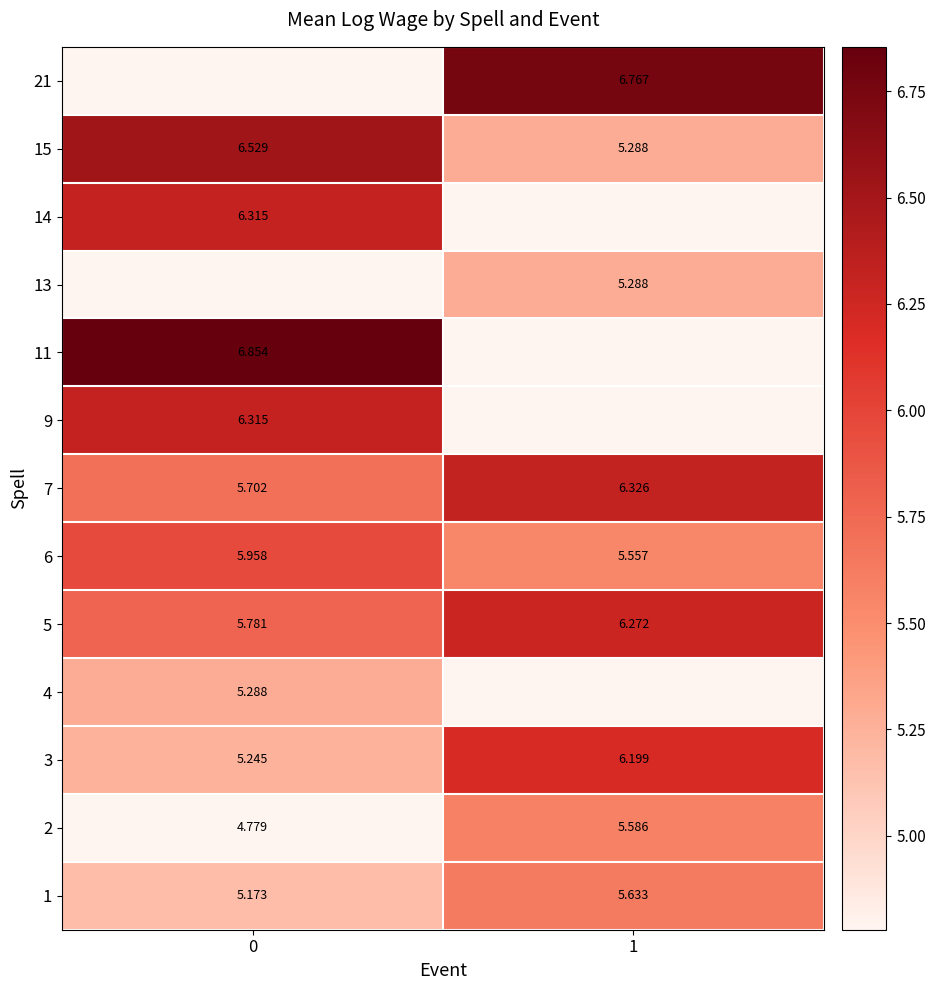

How many 6 values are between 5 and 6?

2